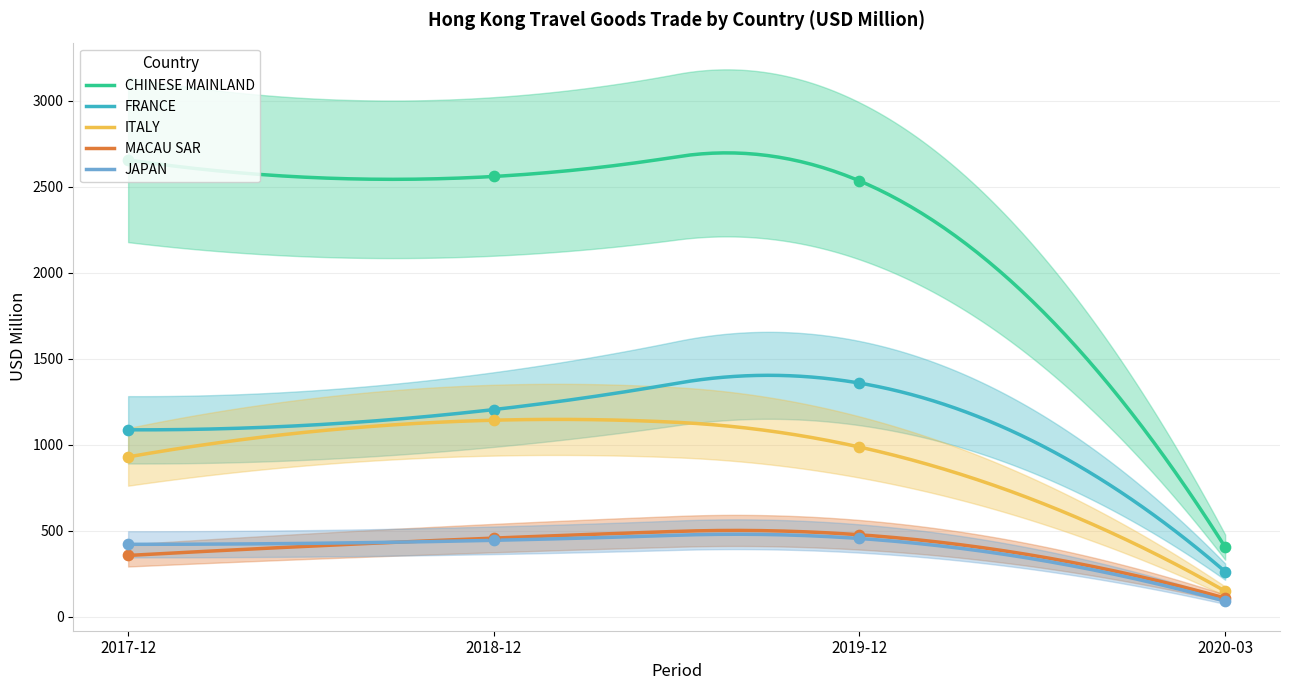

True or false: MACAU SAR and FRANCE intersect in this chart.

False